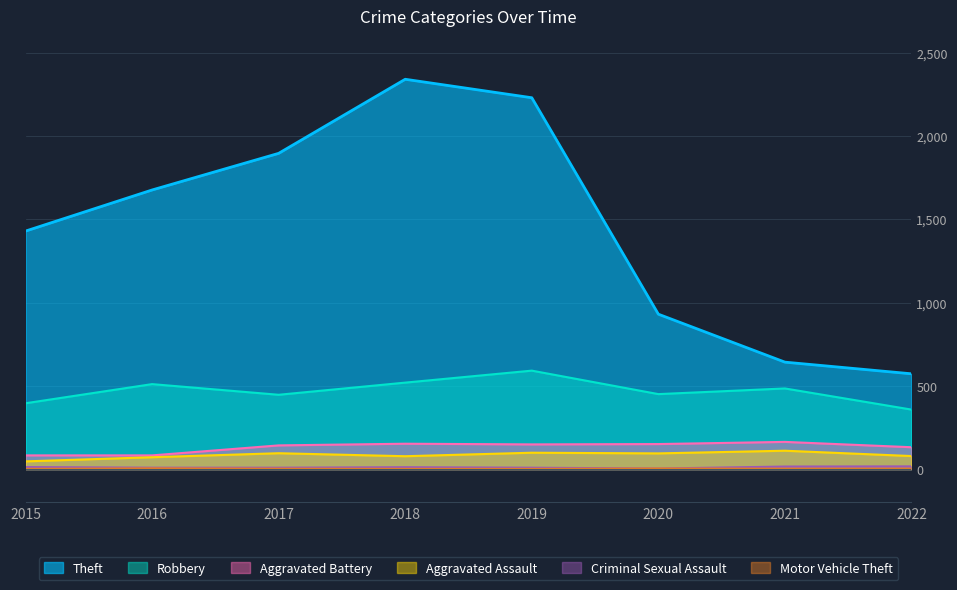

At which label does Aggravated Assault first exceed 94?

2017